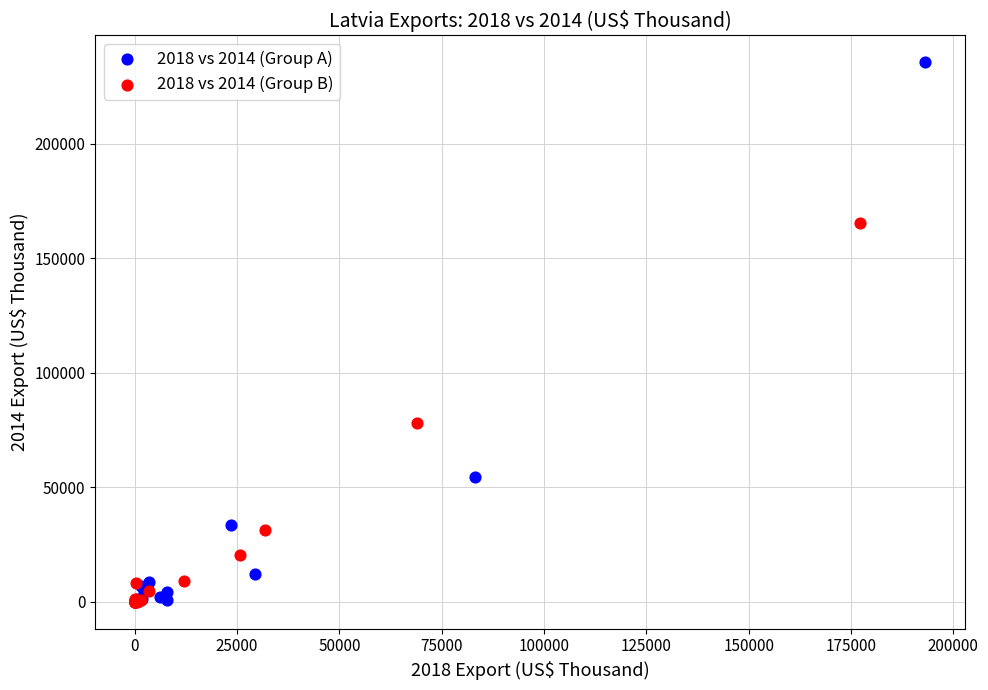

Which series contains the highest Y value?

2018 vs 2014 (Group A)